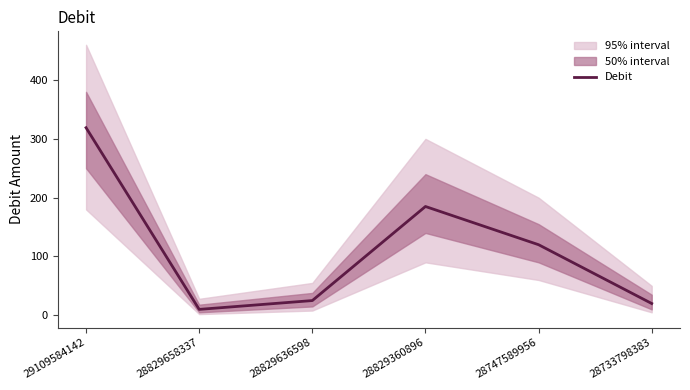

Count the number of values greater than 120.

2